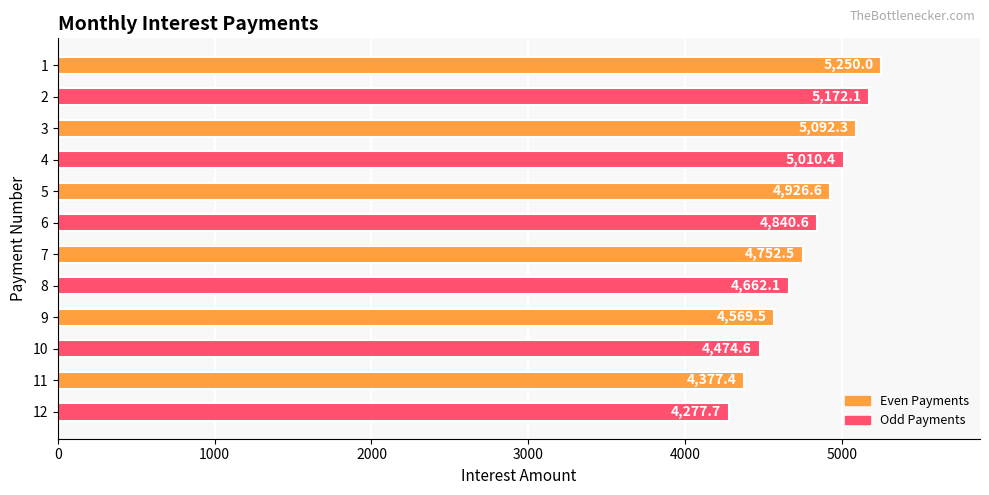

Reading top to bottom, what are all the values shown in this chart?

1=5250.0	2=5172.1	3=5092.3	4=5010.4	5=4926.6	6=4840.6	7=4752.5	8=4662.1	9=4569.5	10=4474.6	11=4377.4	12=4277.7